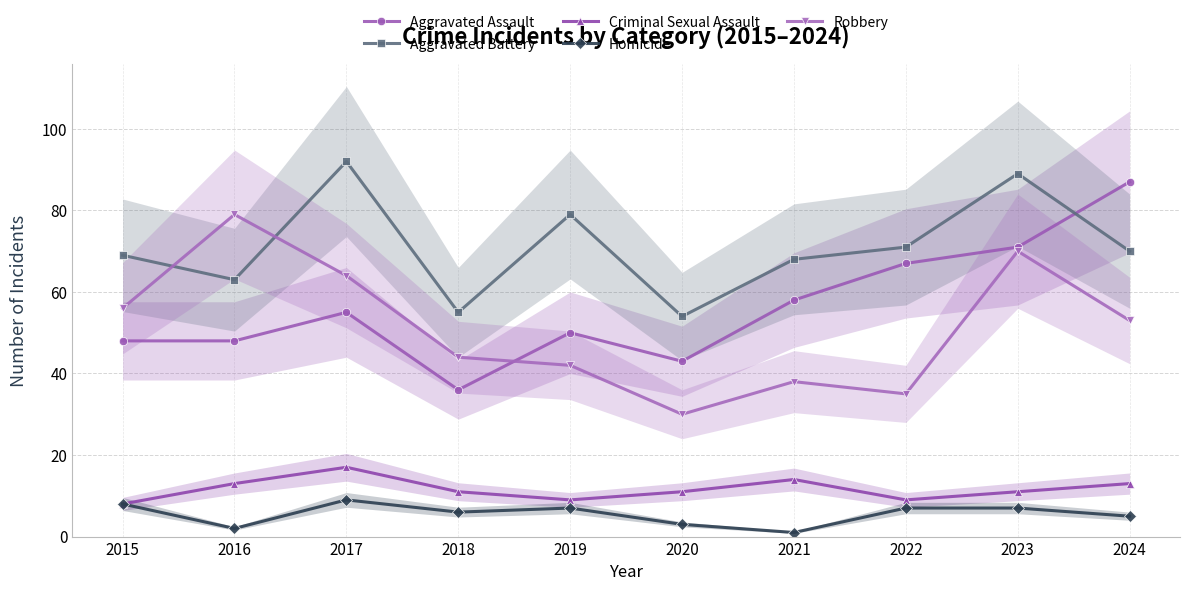

Which series ends up on top after the final intersection of Aggravated Battery and Robbery?

Aggravated Battery